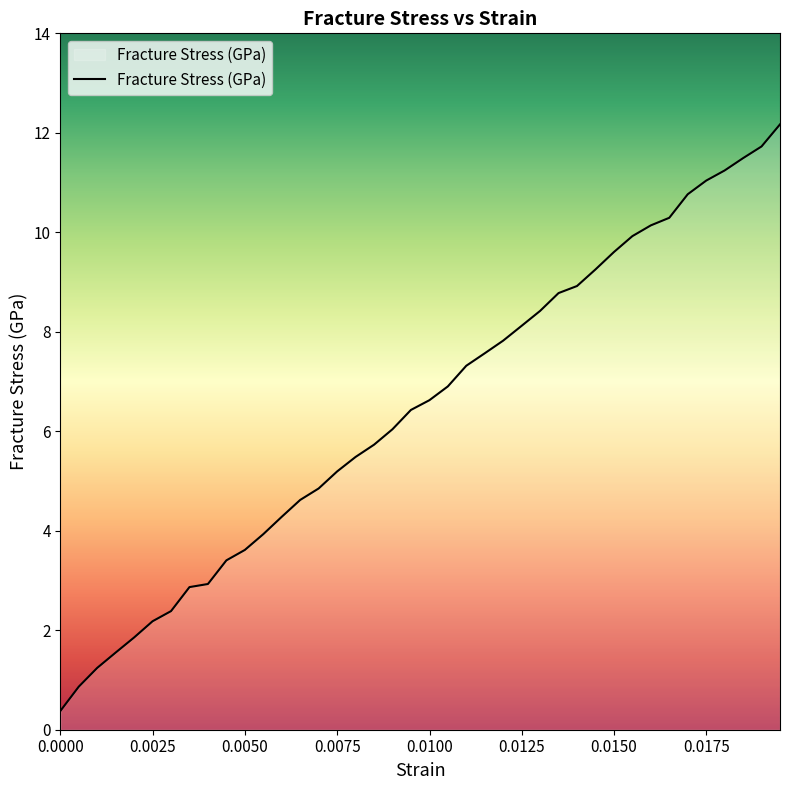

What is the minimum value shown in the chart?

0.4